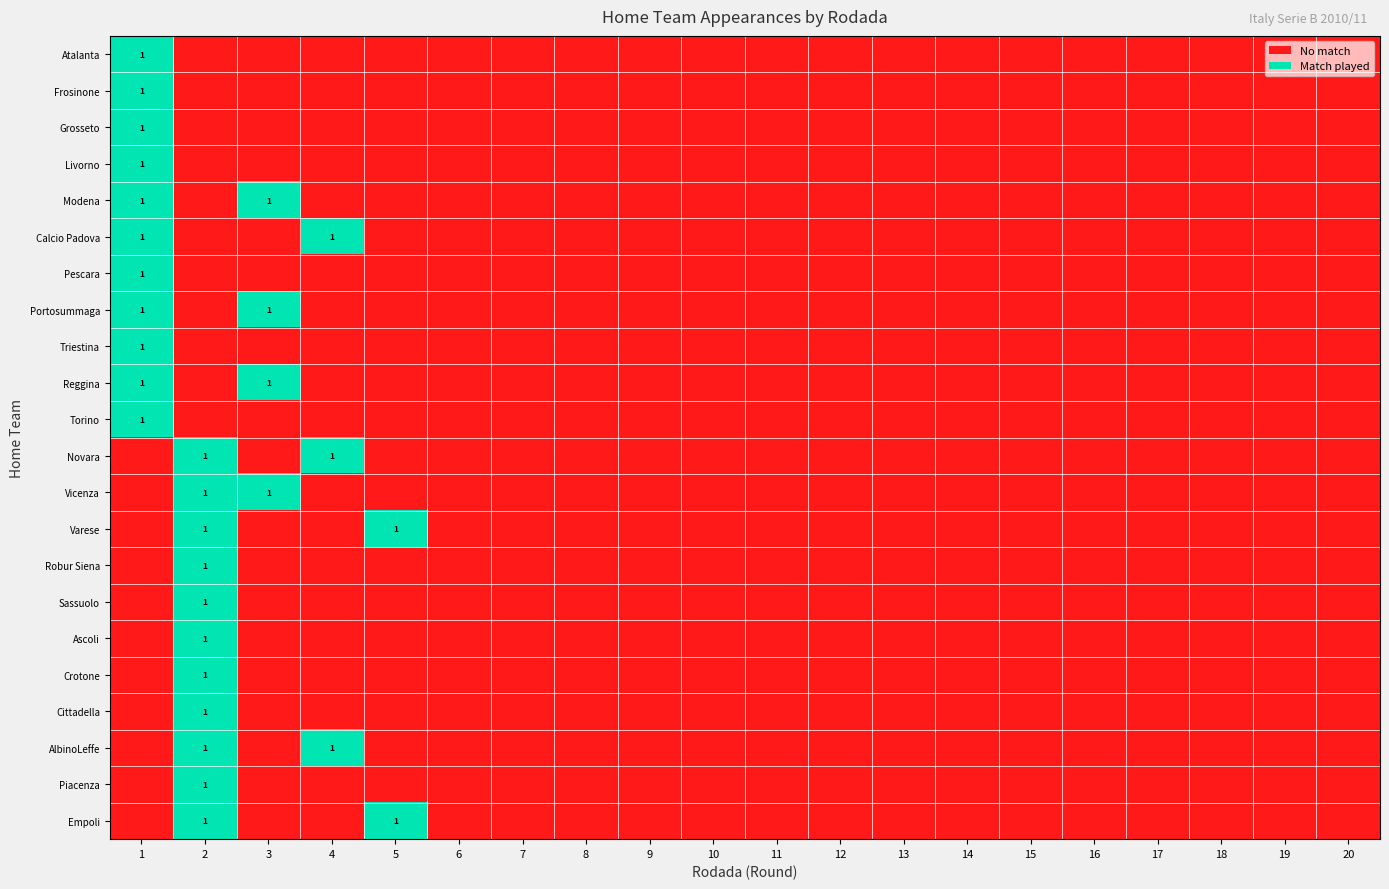

Which label corresponds to the largest value in the chart?

1